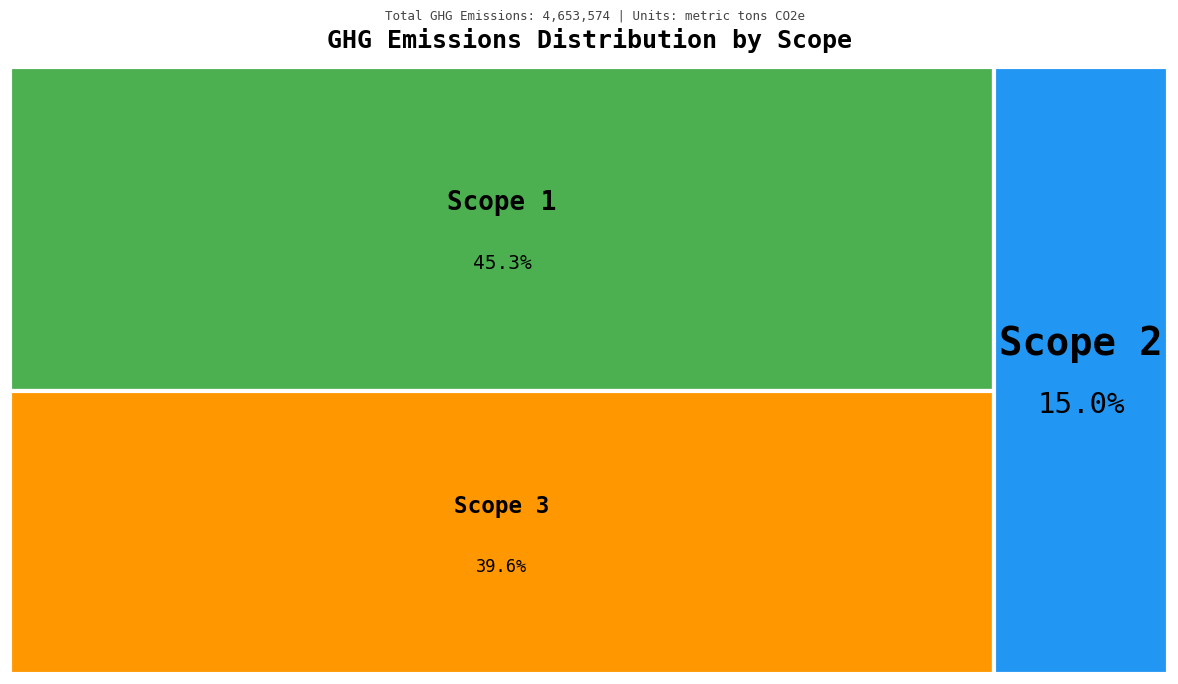

True or false: Scope 2 accounts for 8% of the total.

False